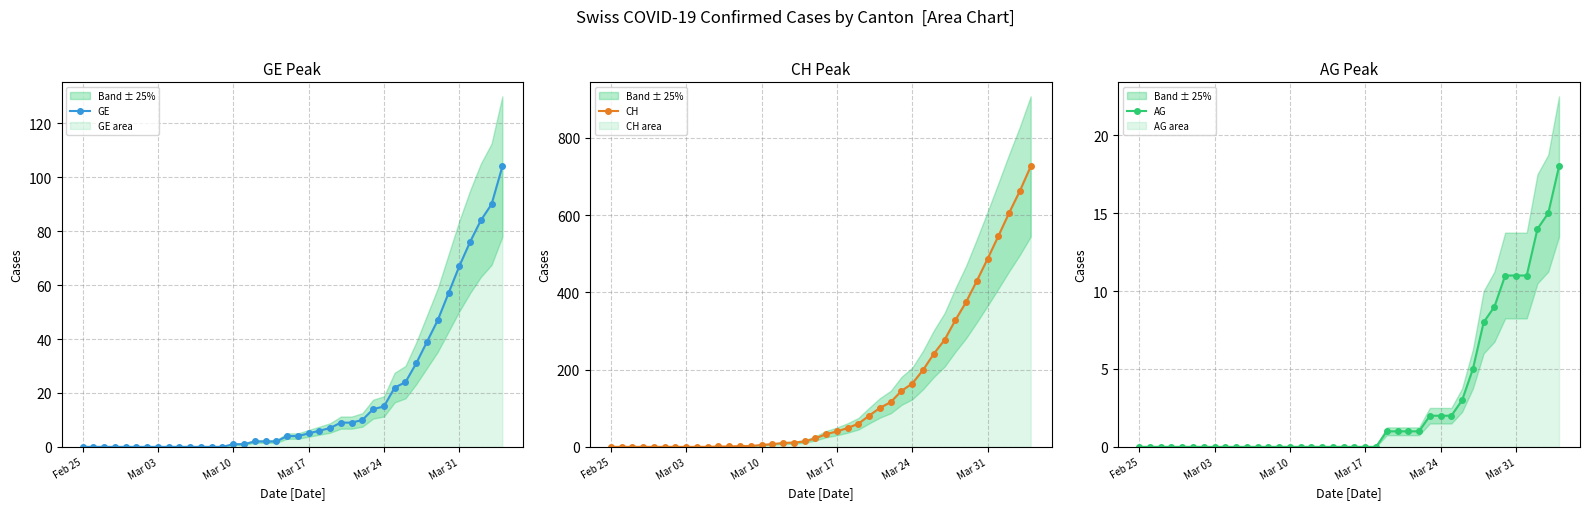

Is it true that GE equals 109 at Mar 31?

False